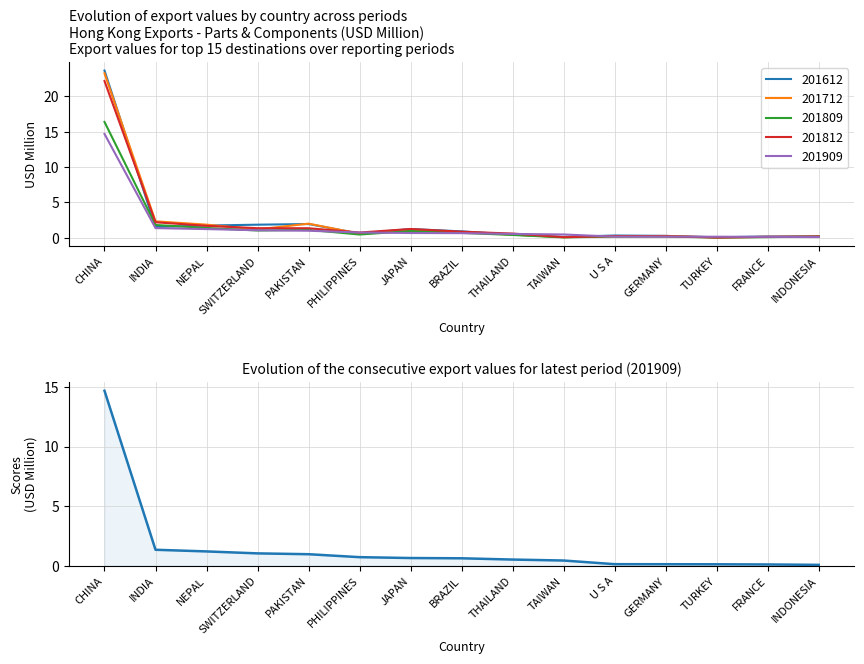

Which series has the widest spread of values?

201612